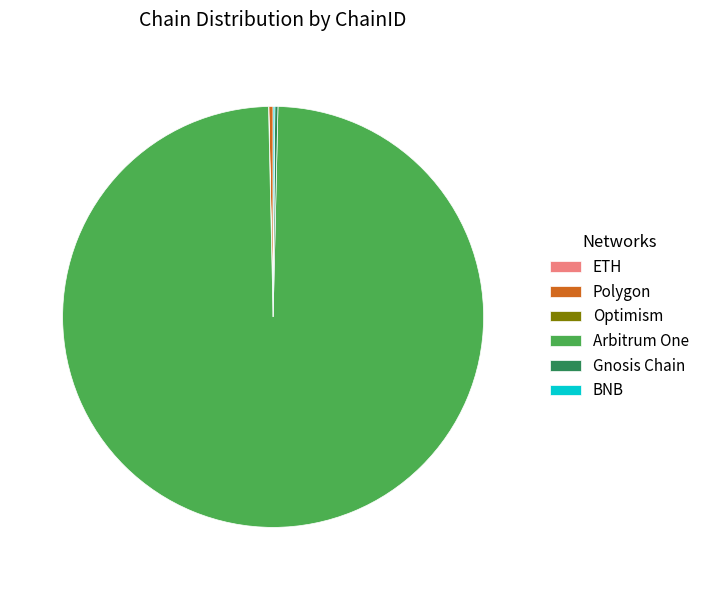

What is the majority slice?

Arbitrum One